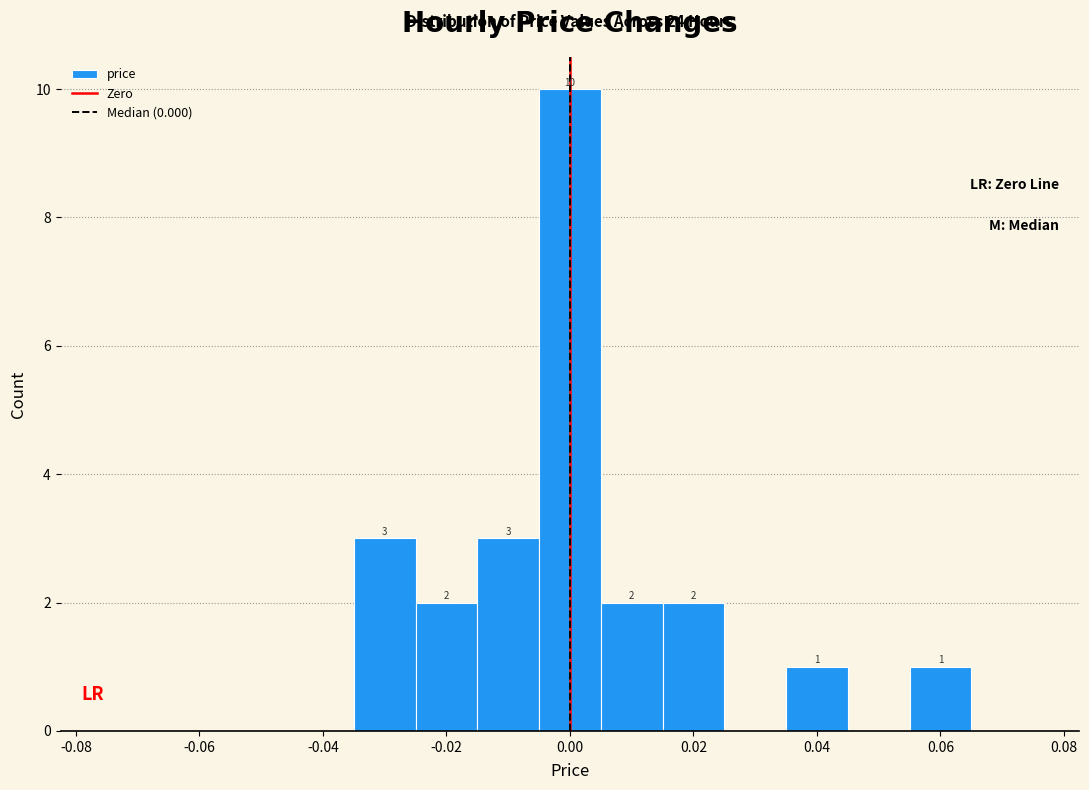

Which range on the x-axis has the tallest bar?

-0.005 to 0.005